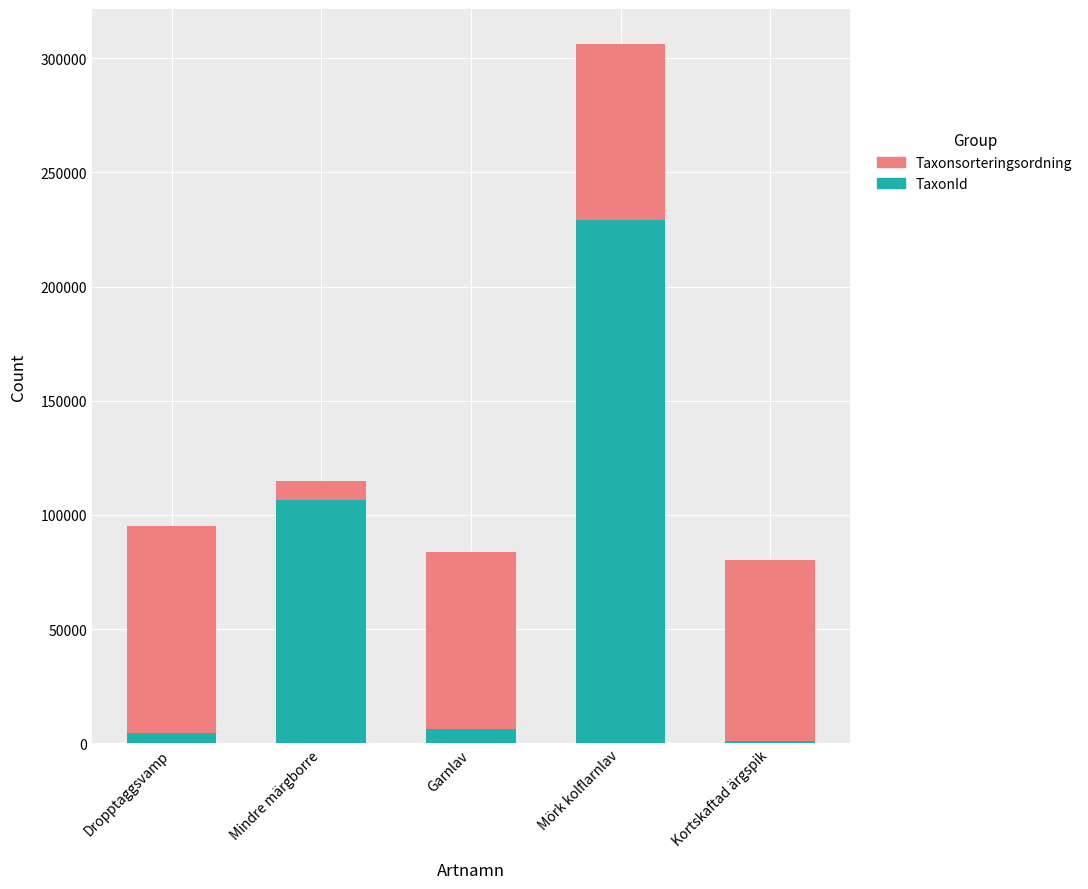

How many data points in TaxonId are less than 6425?

2